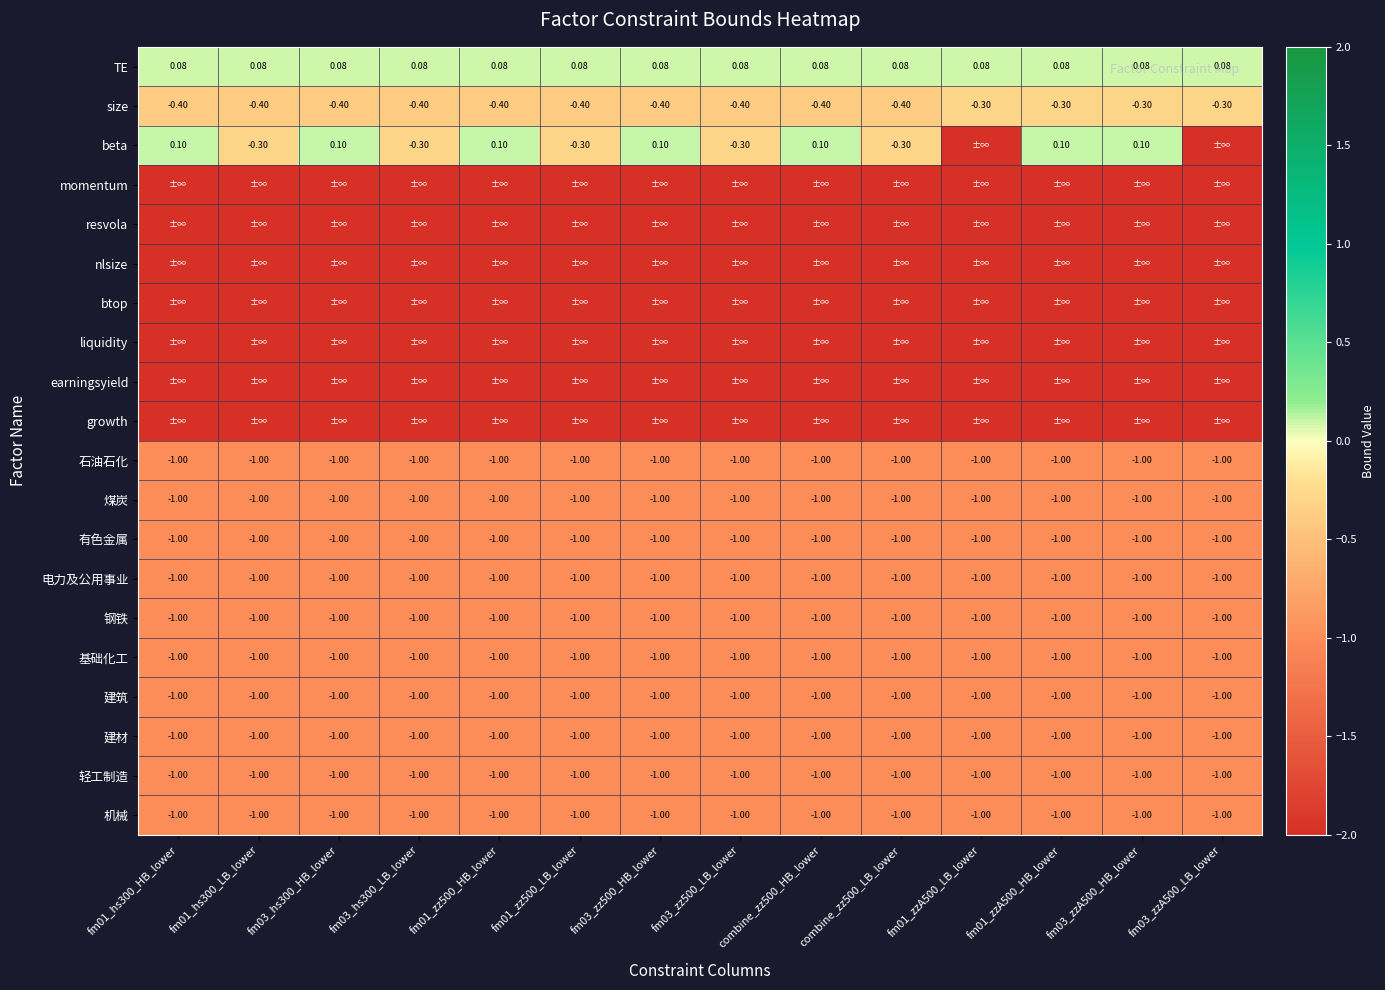

What is the average value of the TE series?

0.1